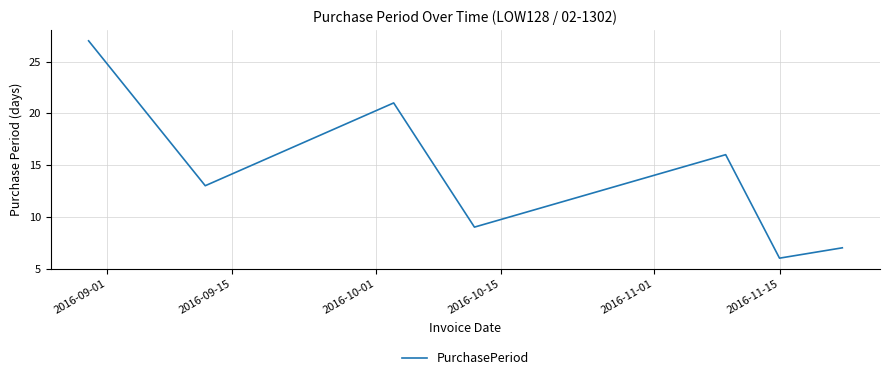

What is the greatest value displayed?

27